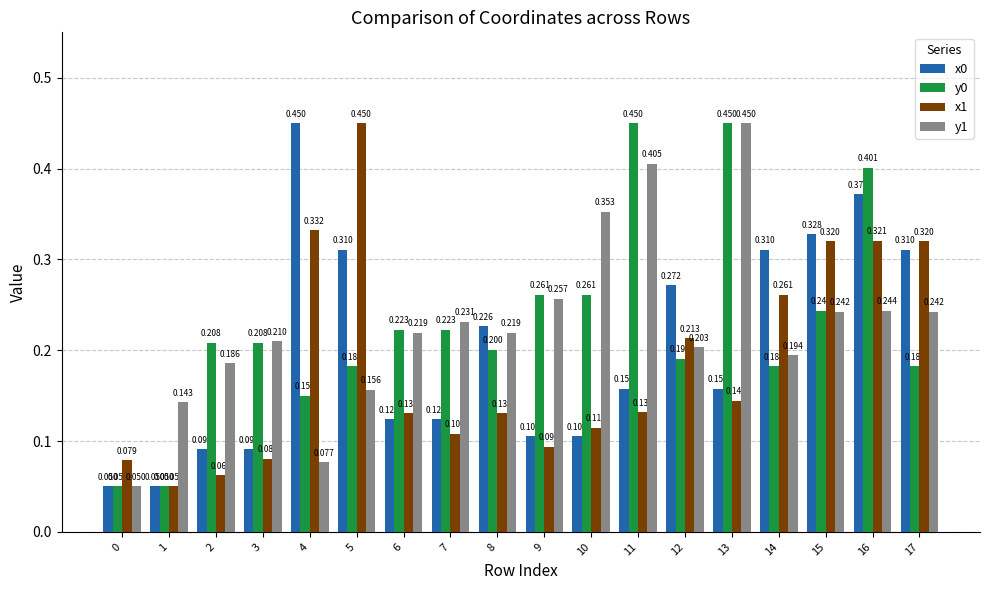

Is the value of y0 at 15 greater than the value of x1 at 5?

No